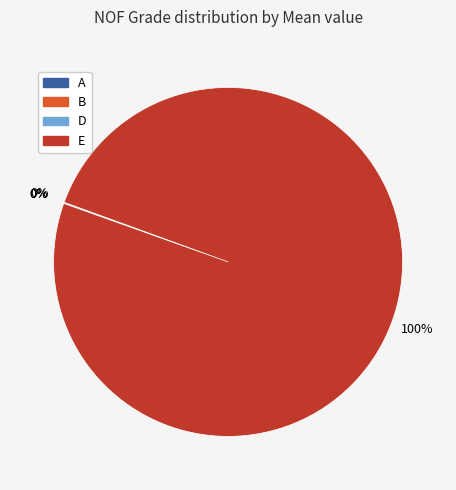

True or false: E accounts for 91% of the total.

False